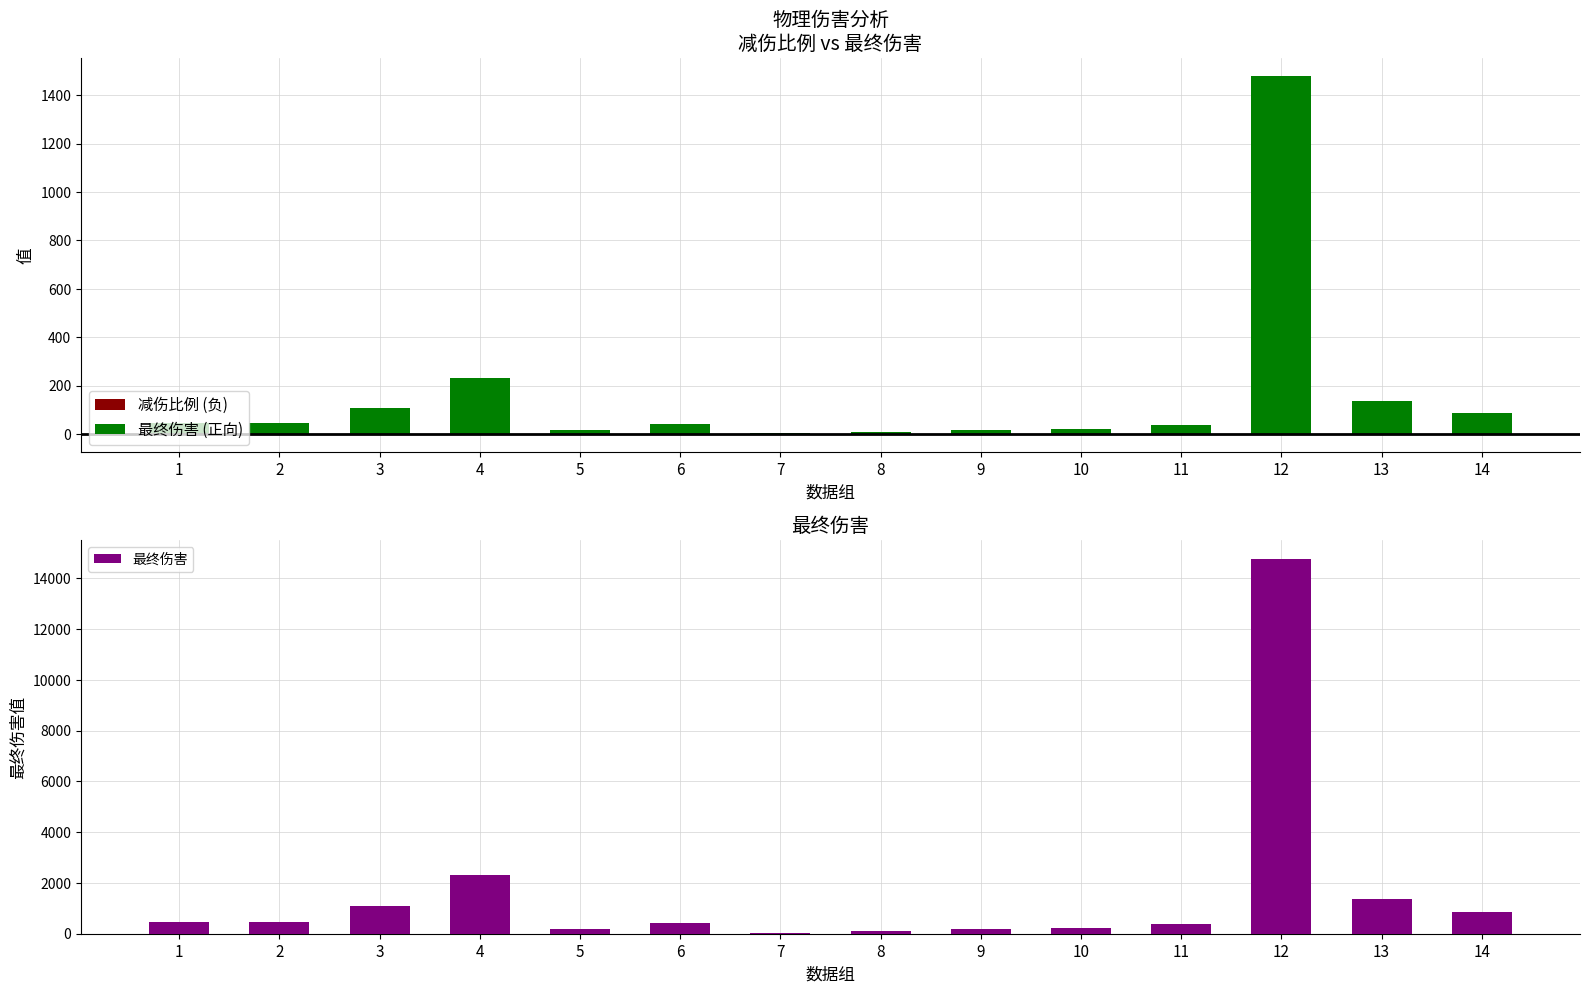

Reading left to right, extract all data points from this chart.

减伤比例 (负): -0.0	-0.0	-0.0	-0.1	-0.2	-0.4	-0.0	-0.1	-0.2	-0.2	-0.4	-0.0	-0.0	-0.0
最终伤害 (正向): 44.3	44.3	108.4	230.1	19.0	42.9	4.3	9.2	18.3	23.1	37.5	1477.8	137.3	86.7
最终伤害: 443.4	443.4	1084.3	2300.6	189.9	428.6	42.9	92.0	183.2	230.8	375.0	14778.3	1373.5	867.5